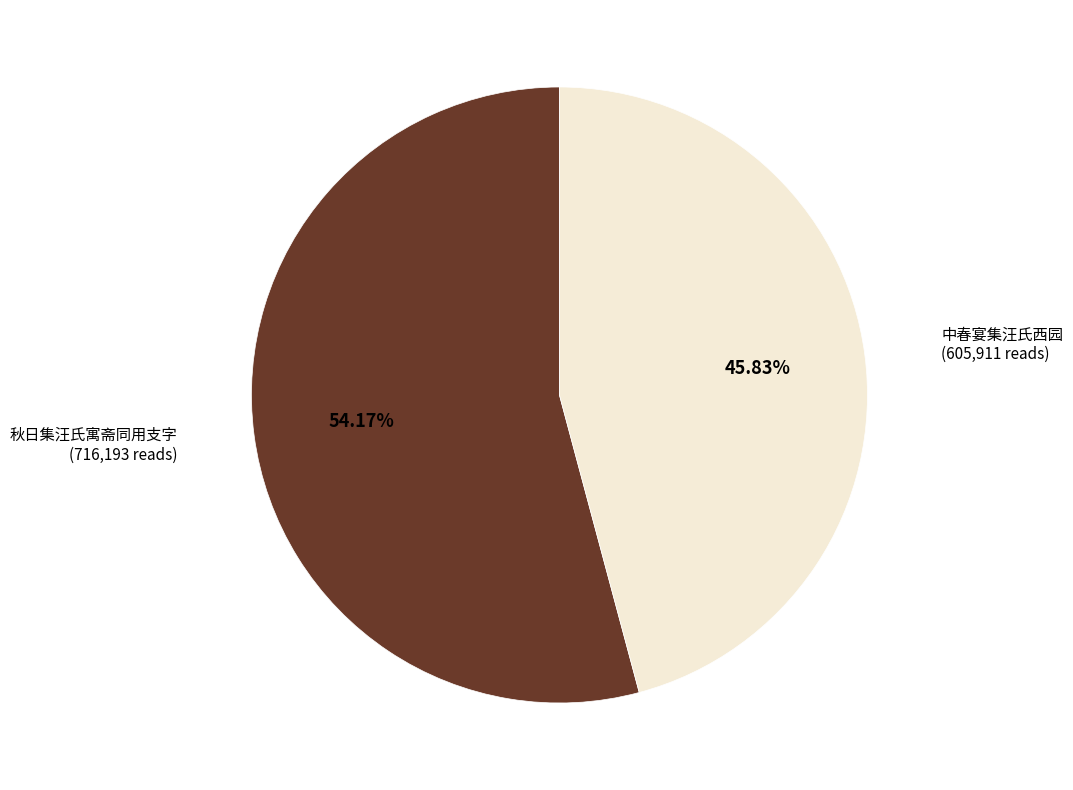

Does any single category account for the majority?

Yes